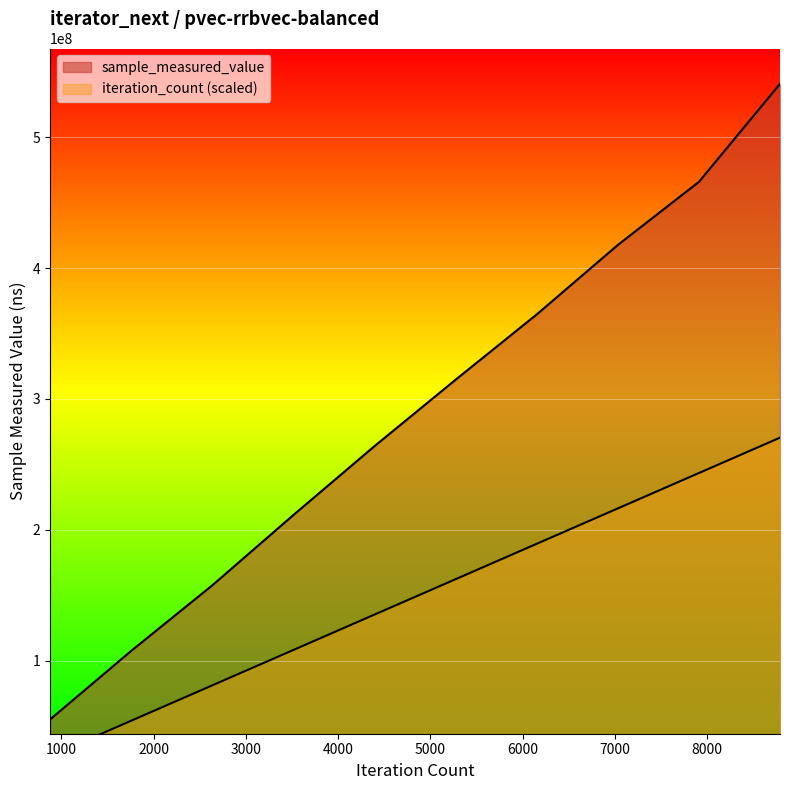

Where does the iteration_count series first go above 162238076?

5274